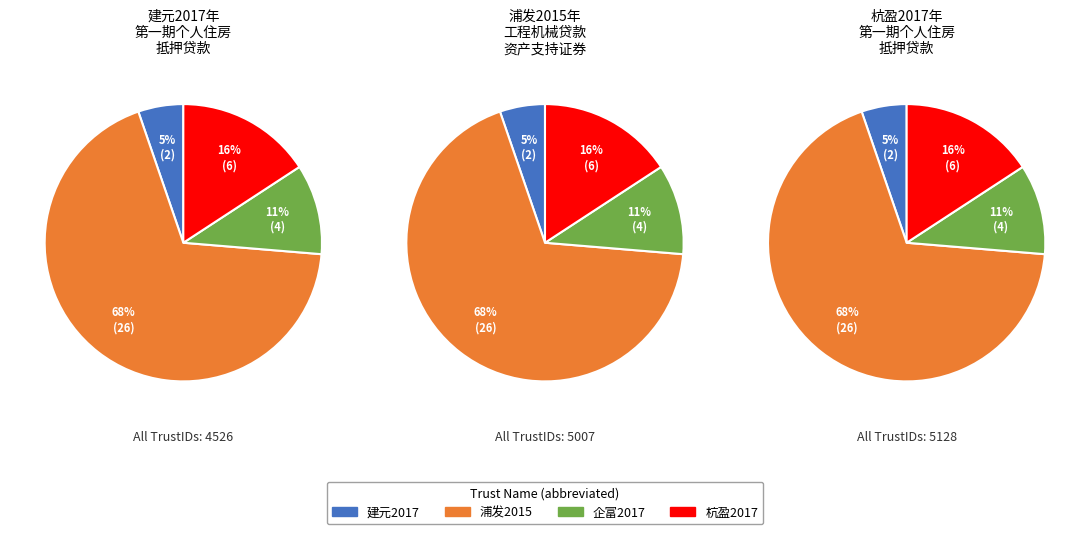

How many slices are in this pie chart?

4